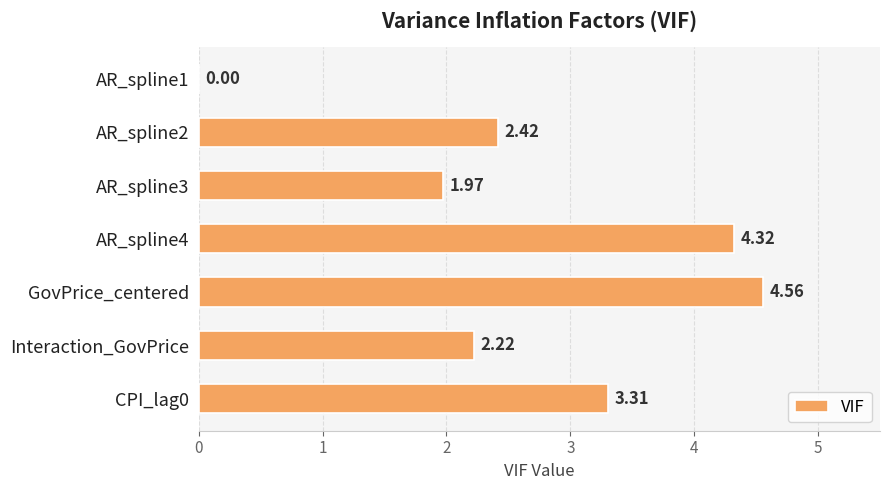

How many data points does each series have?

7